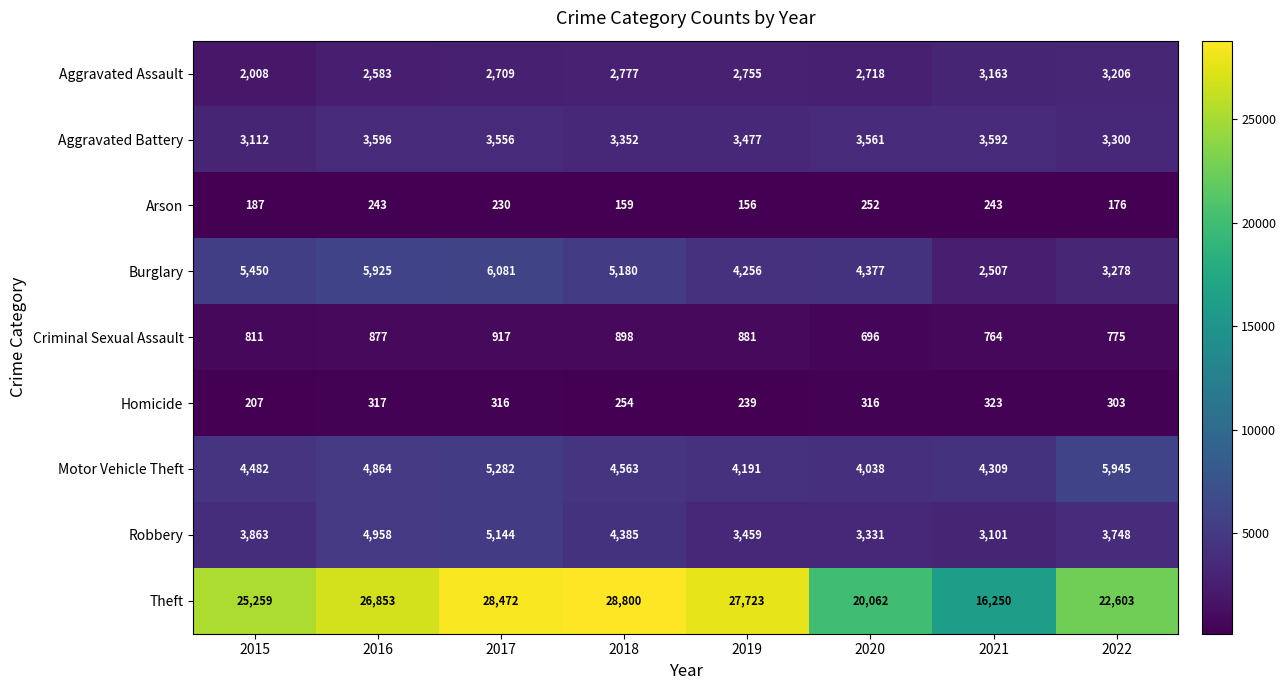

At 2021, list the series in order from smallest to largest.

Arson, Homicide, Criminal Sexual Assault, Burglary, Robbery, Aggravated Assault, Aggravated Battery, Motor Vehicle Theft, Theft